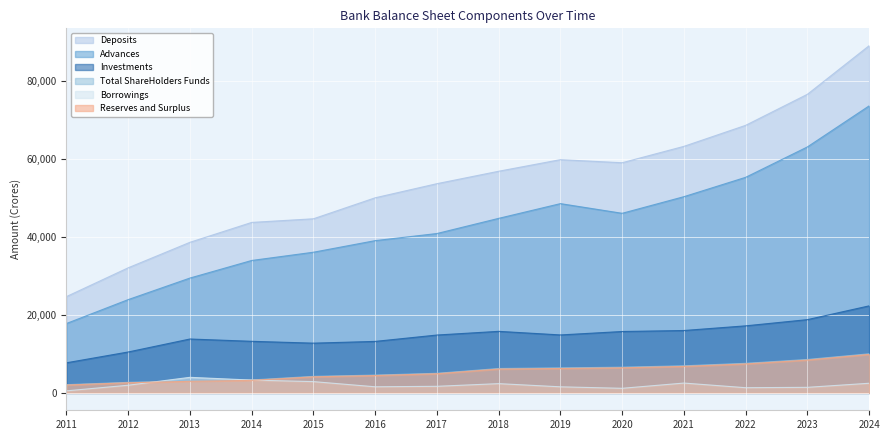

Which series has the largest range (max minus min)?

Deposits